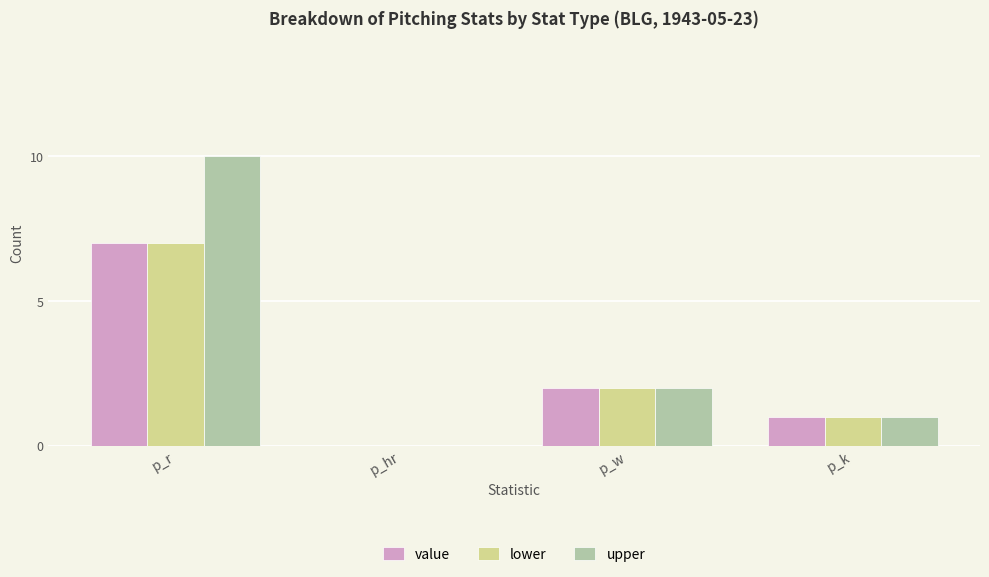

How many distinct data groups are displayed?

3